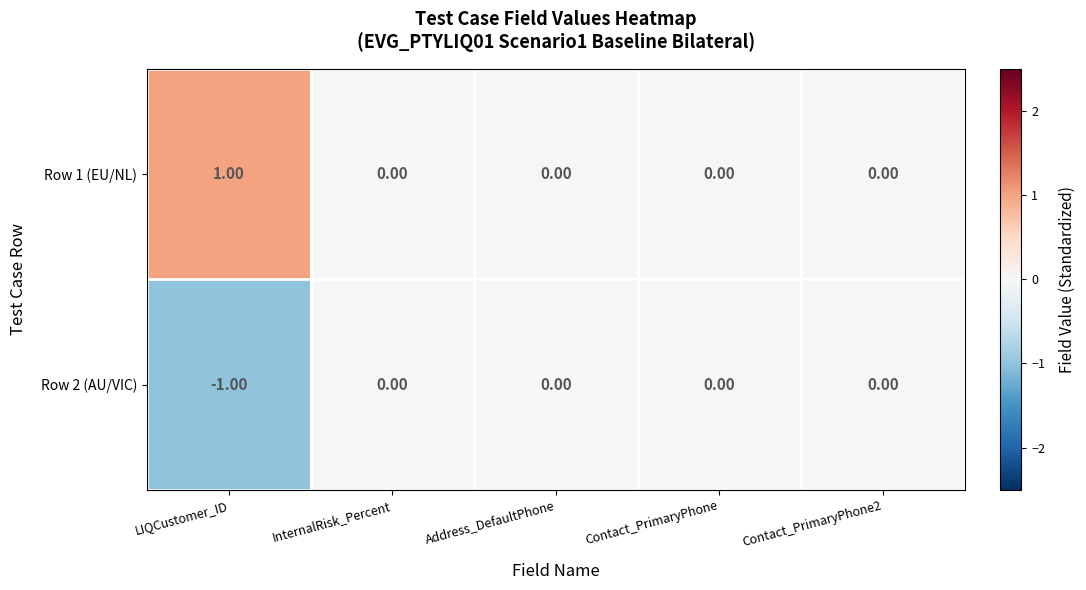

List the series in order of their overall mean, highest first.

Row 1 (EU/NL), Row 2 (AU/VIC)